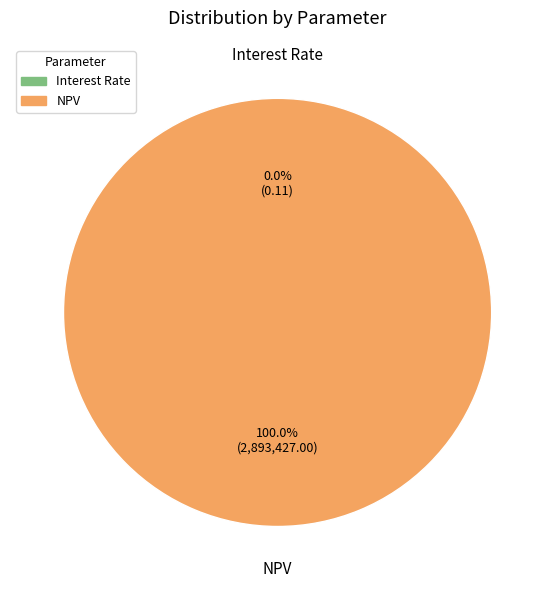

Which slice is the largest?

NPV